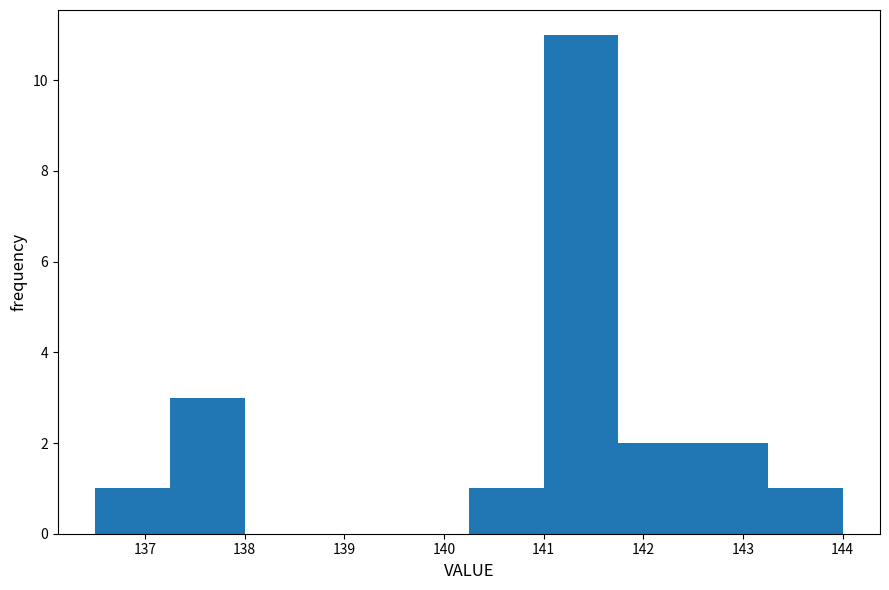

Which range on the x-axis has the tallest bar?

141.00 to 141.75